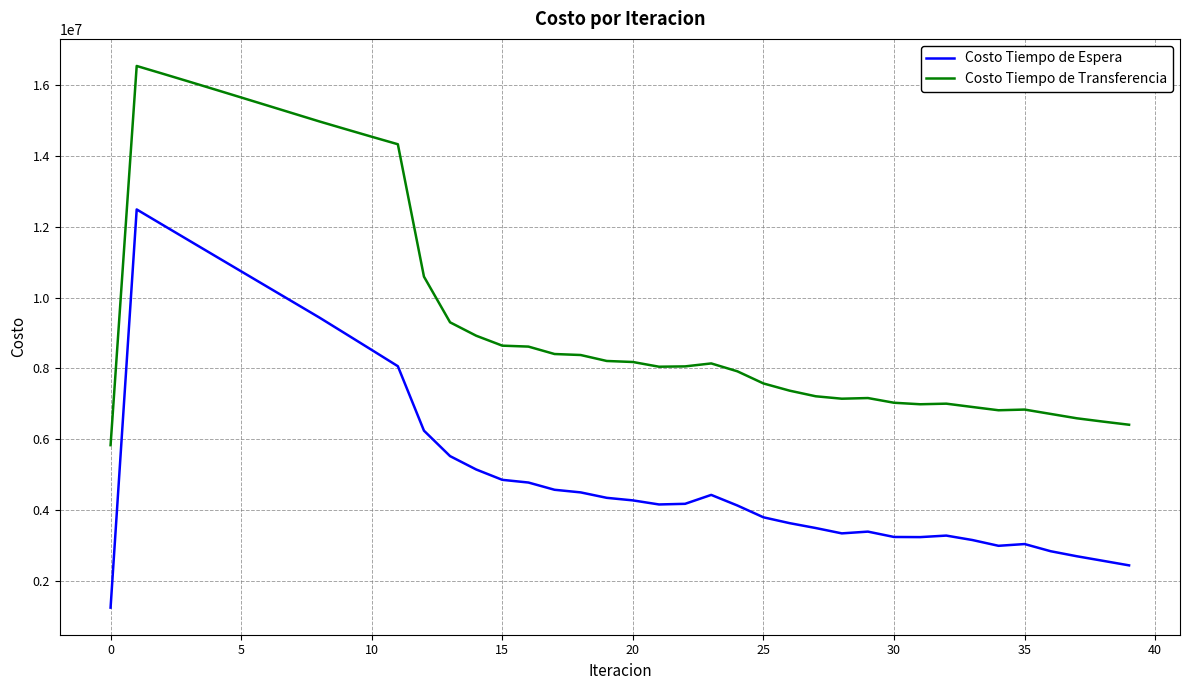

Which series has the largest range (max minus min)?

Costo Tiempo de Espera